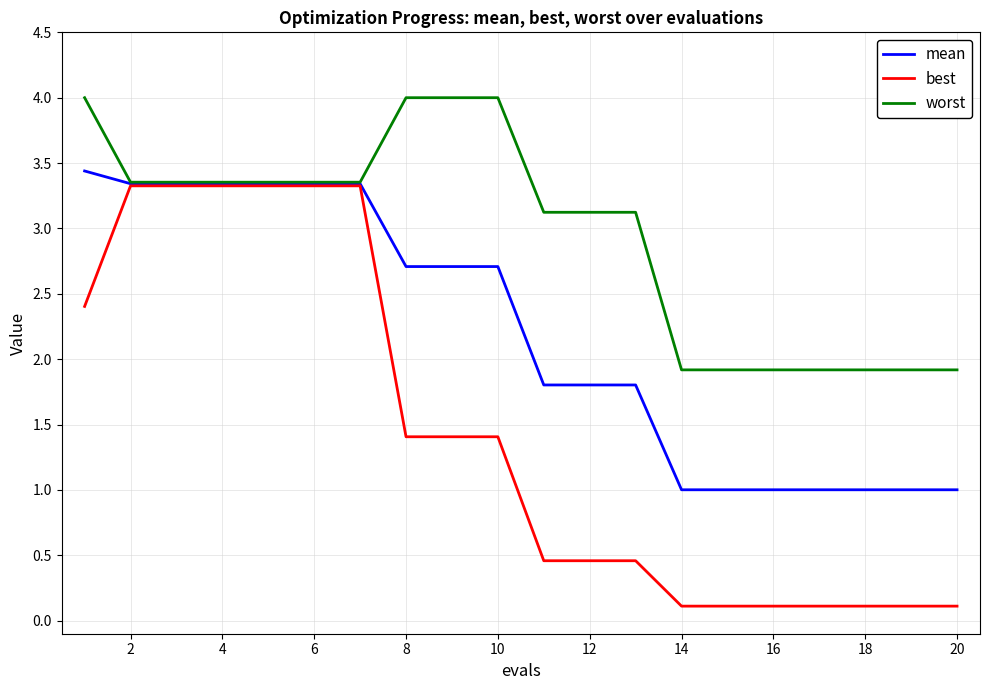

Rank the series by their maximum value, from lowest to highest.

best, mean, worst